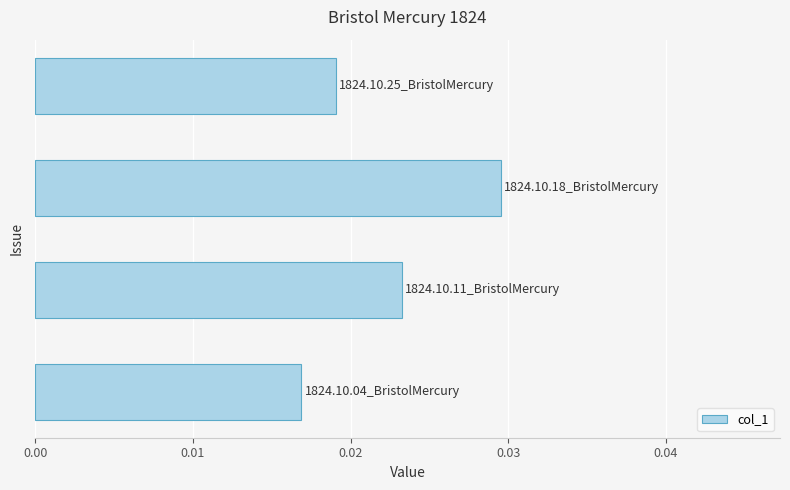

Count the values in the range 0 to 1.

4